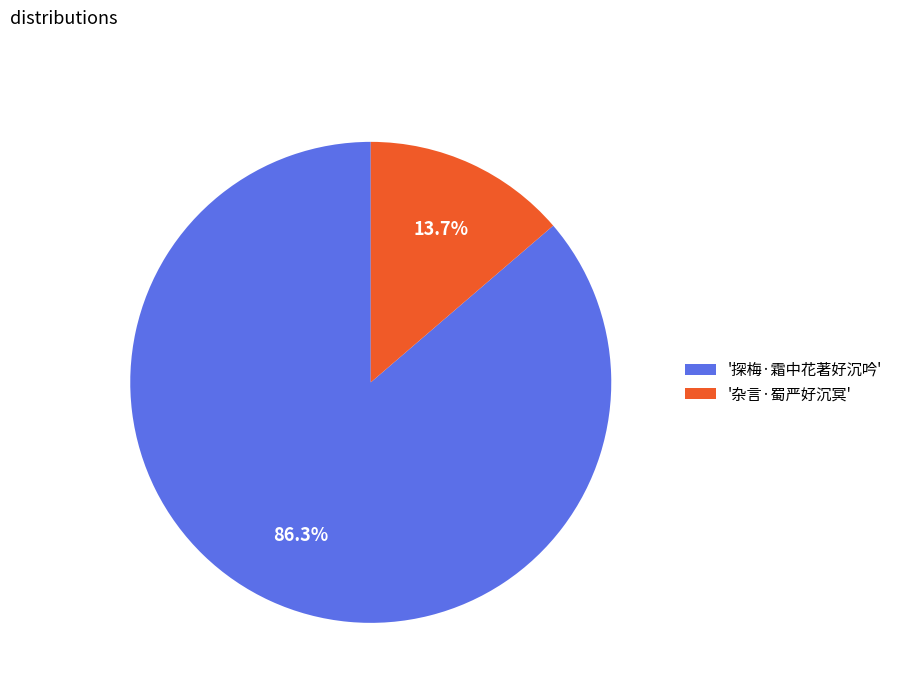

Does any single category account for the majority?

Yes